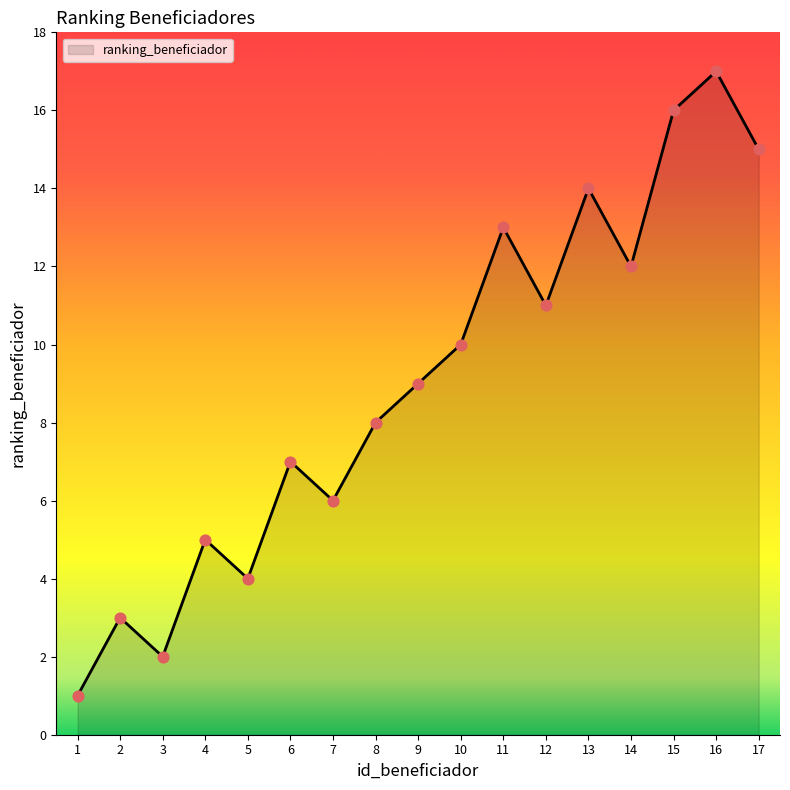

What is the change in value from 1 to 4?

+4